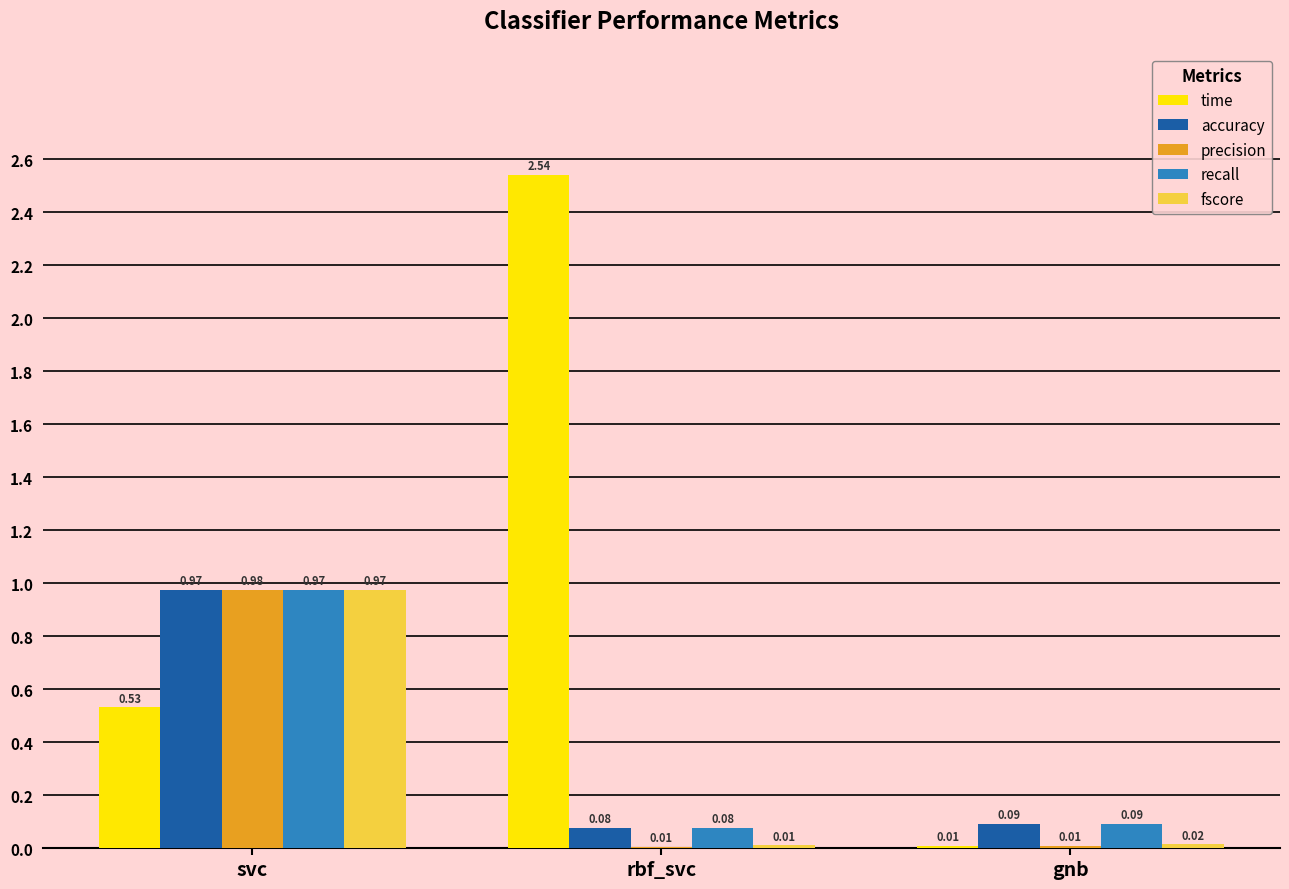

Between svc and gnb, which series saw the biggest shift?

precision